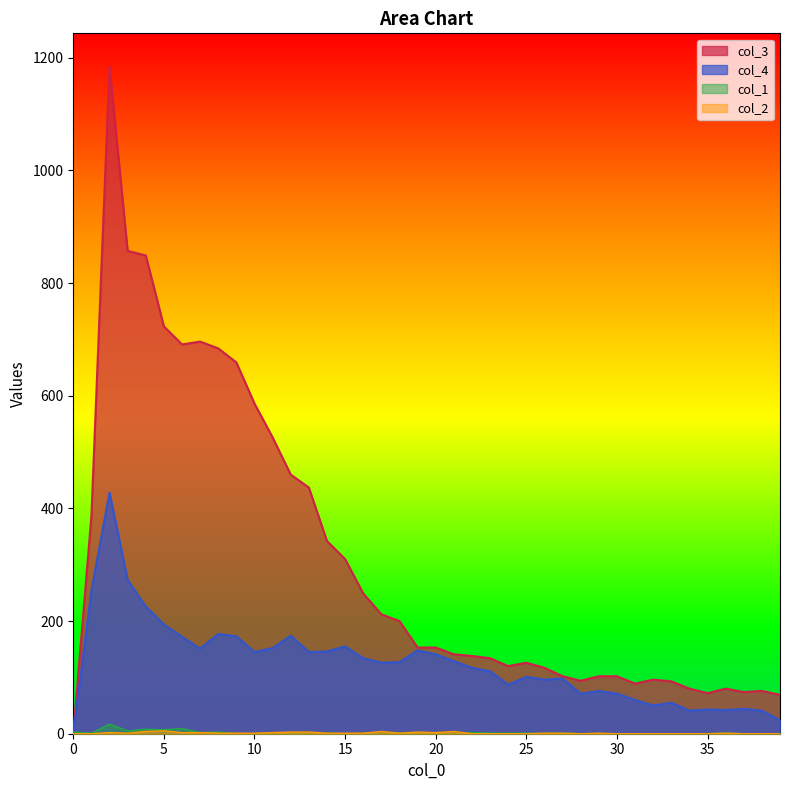

How many values in the col_2 series are below 1?

16